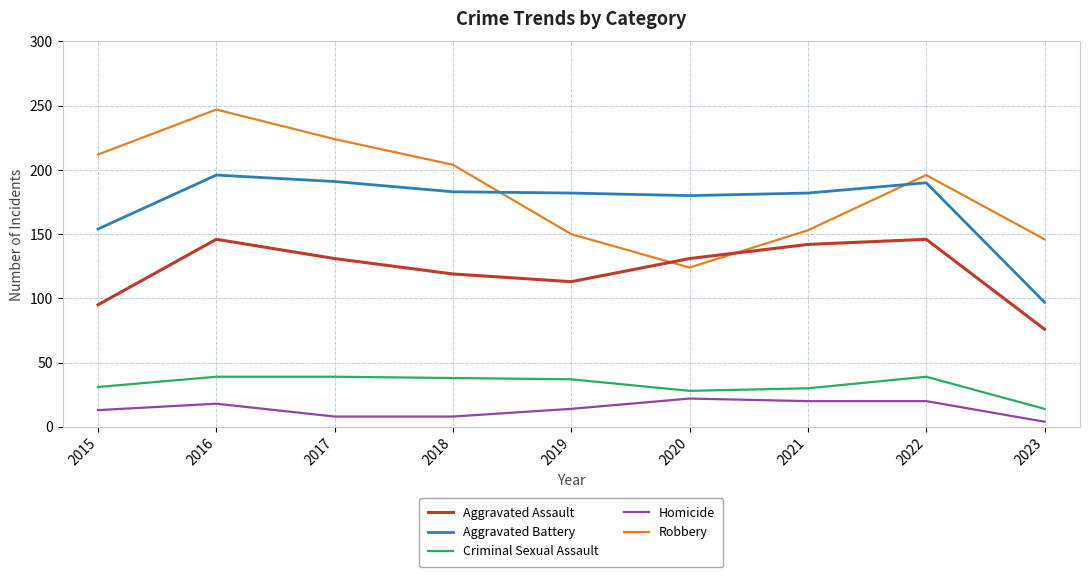

The Criminal Sexual Assault series shows 39 at 2017. True or false?

True